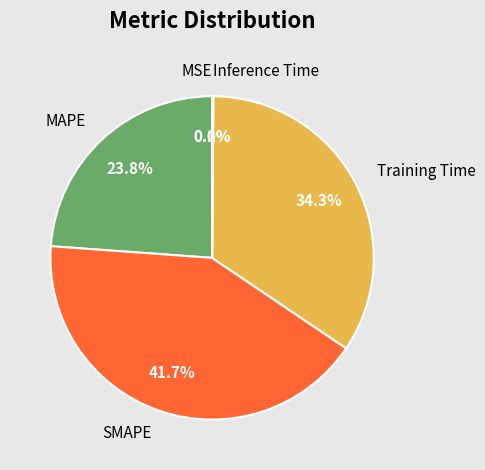

What is the largest slice in the pie chart?

SMAPE